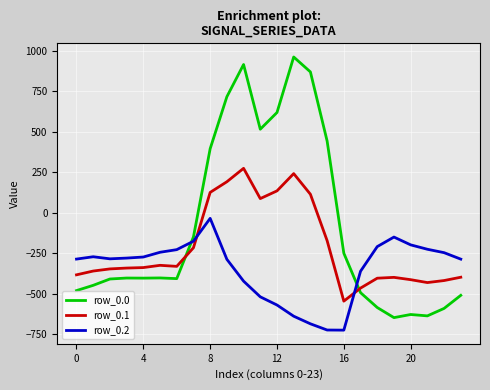

List the series in order of their overall mean, highest first.

row_0.0, row_0.1, row_0.2